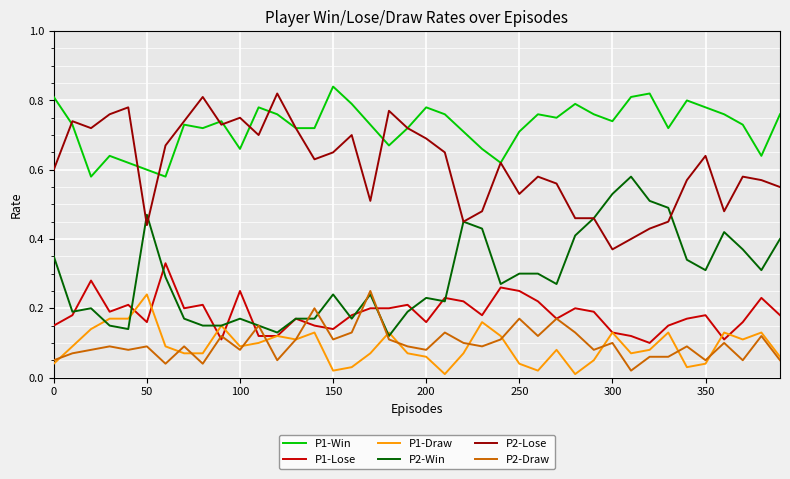

Count the P1-Lose values in the range 0 to 1.

40